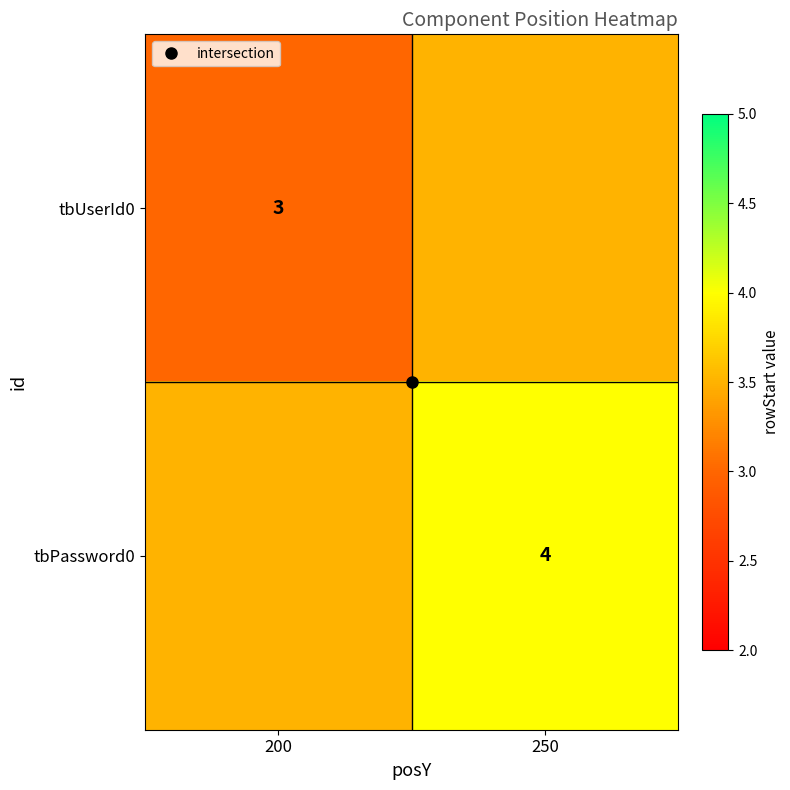

Rank the series by their average value, from highest to lowest.

tbPassword0, tbUserId0